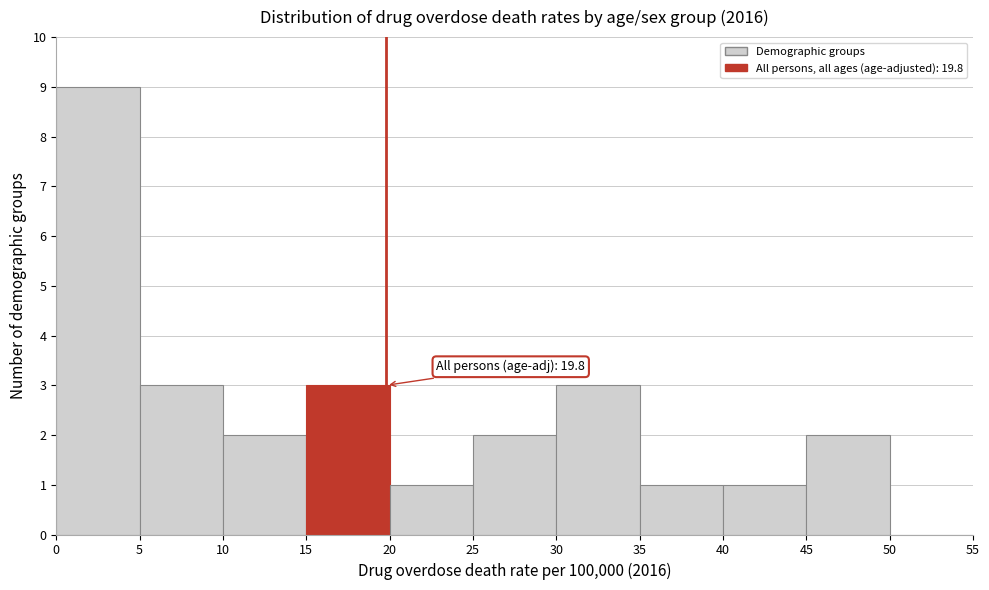

Which range on the x-axis has the tallest bar?

0 to 5